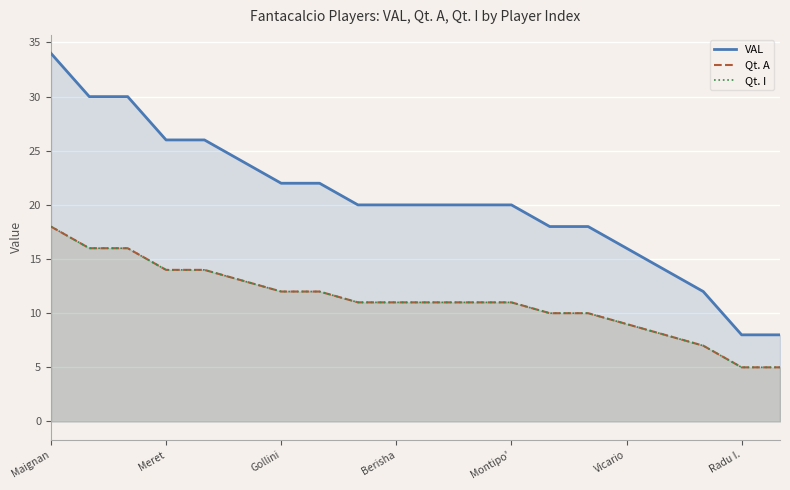

True or false: Qt. A has more than 2 points higher than both neighbors.

False